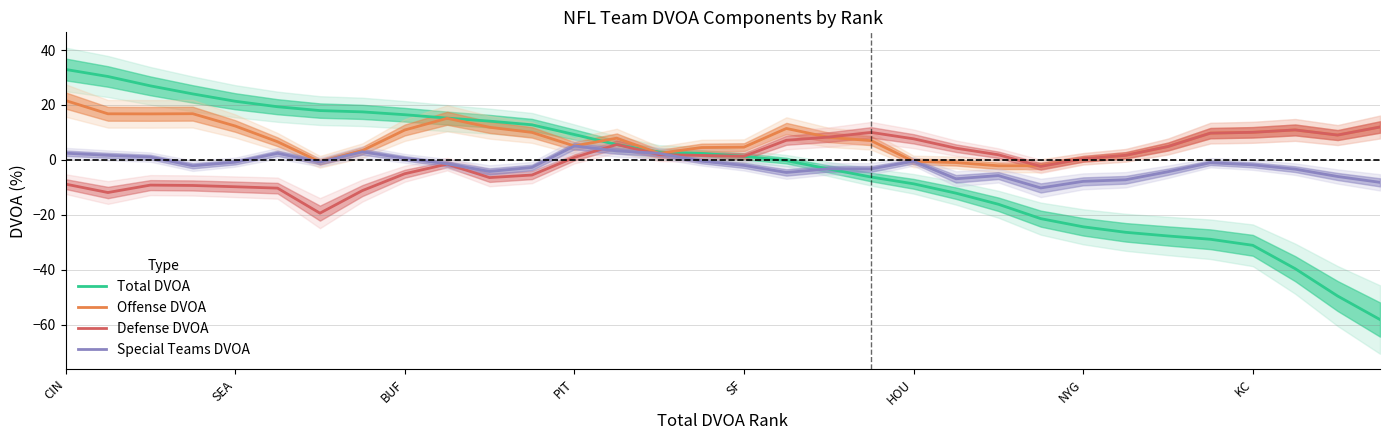

How many data points in Special Teams DVOA are above -1?

14